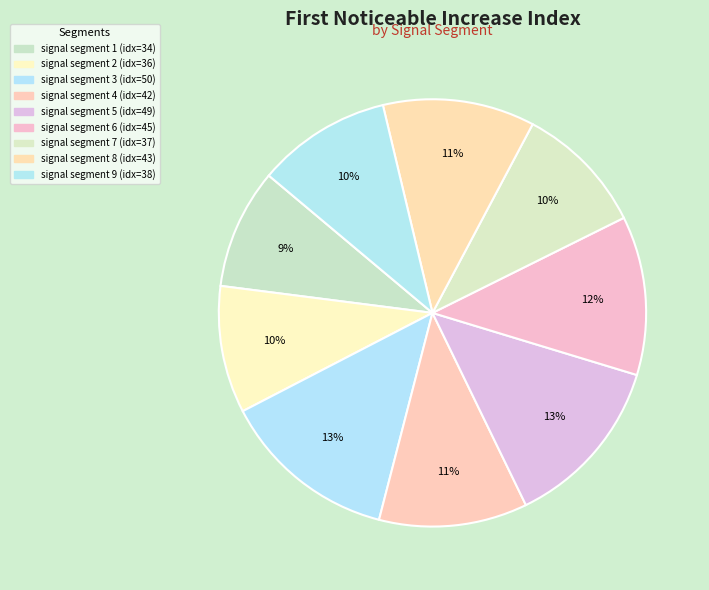

How many slices are in this pie chart?

9